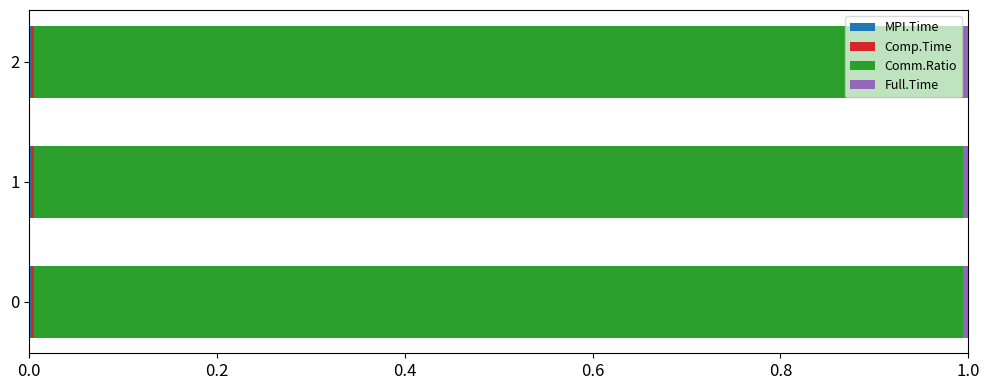

How many data points does each series have?

3